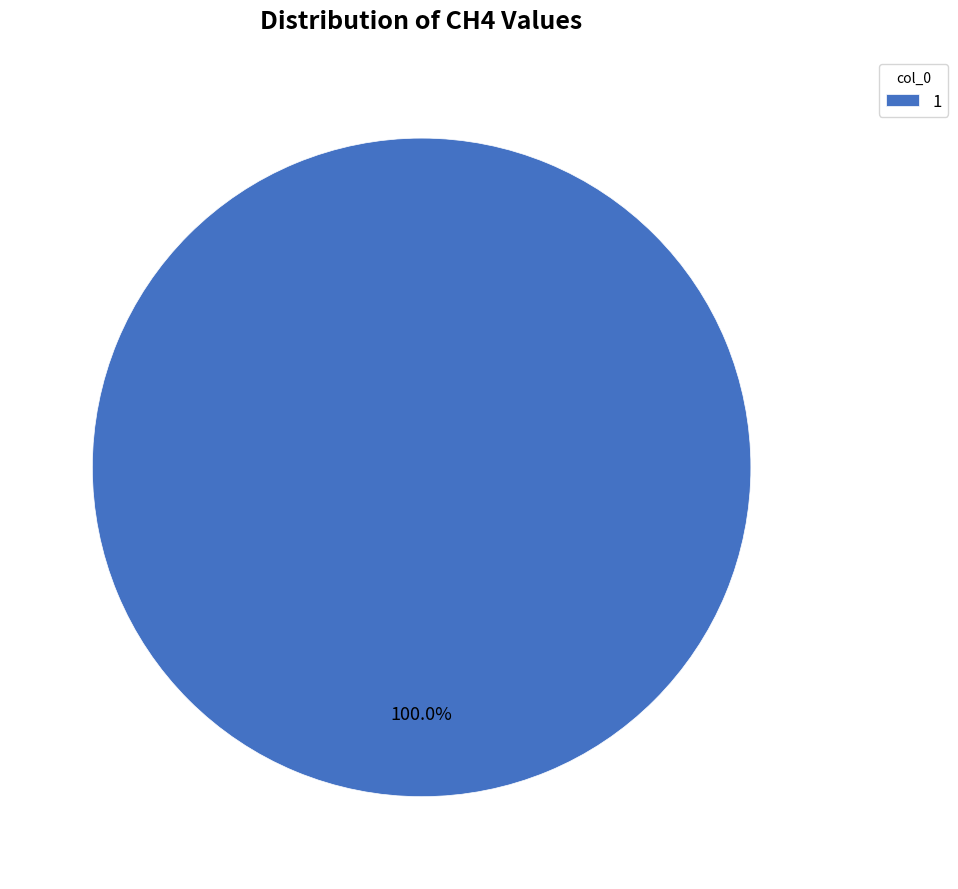

Rank the categories by value from highest to lowest.

1